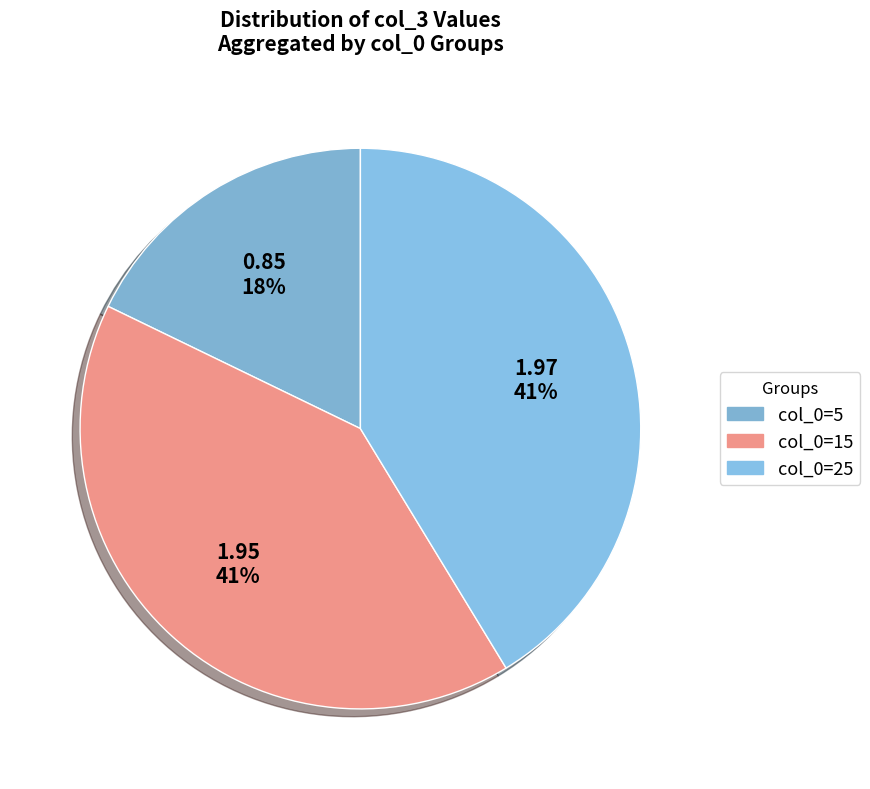

How many segments does this pie chart have?

3